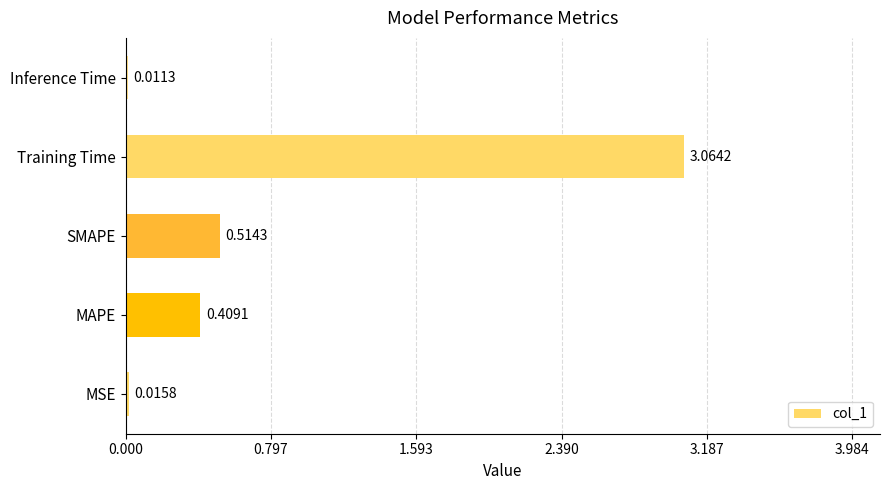

What is the sum of all values?

4.0